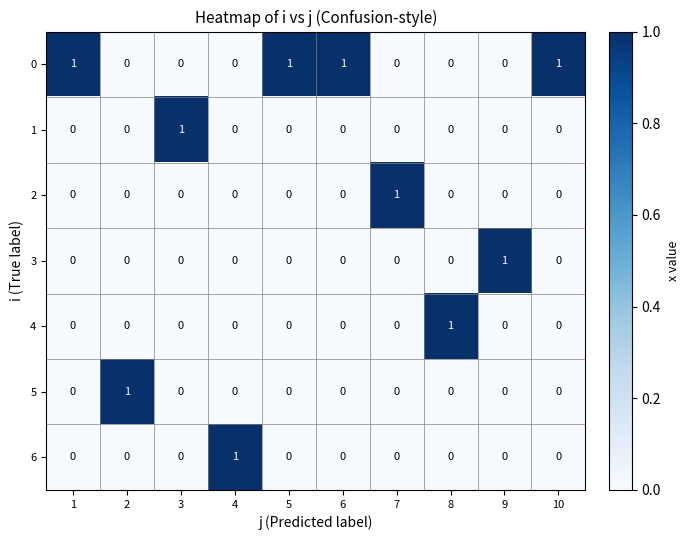

Which category has the highest value in the 6 series?

4